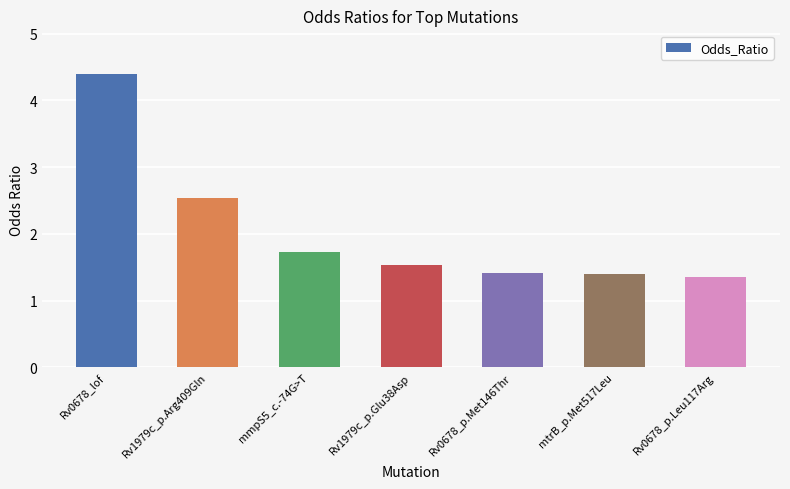

What value does the data have at Rv1979c_p.Glu38Asp?

1.5